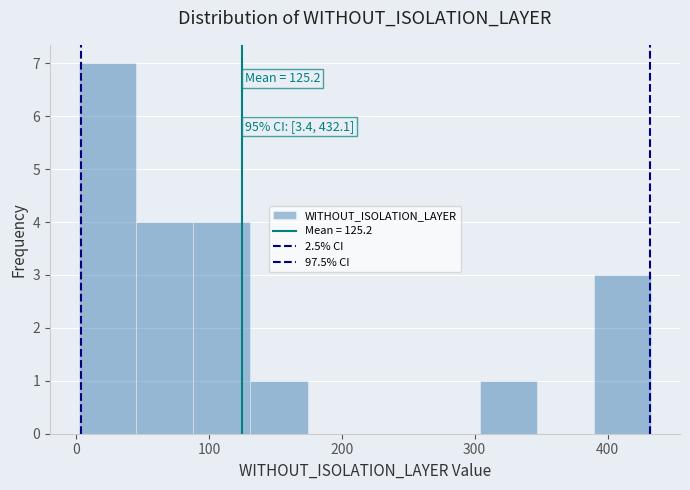

Which range on the x-axis has the tallest bar?

0 to 50